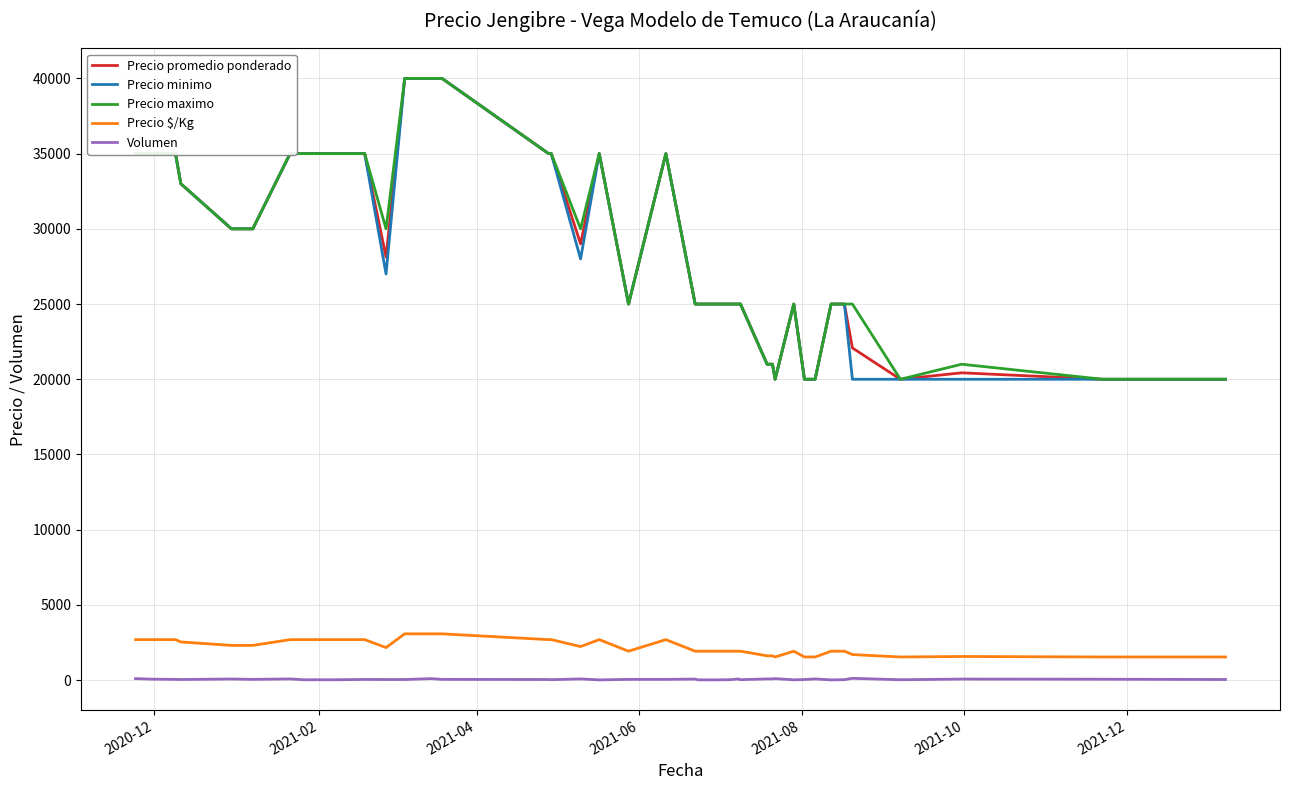

Count the number of categories in the chart.

40